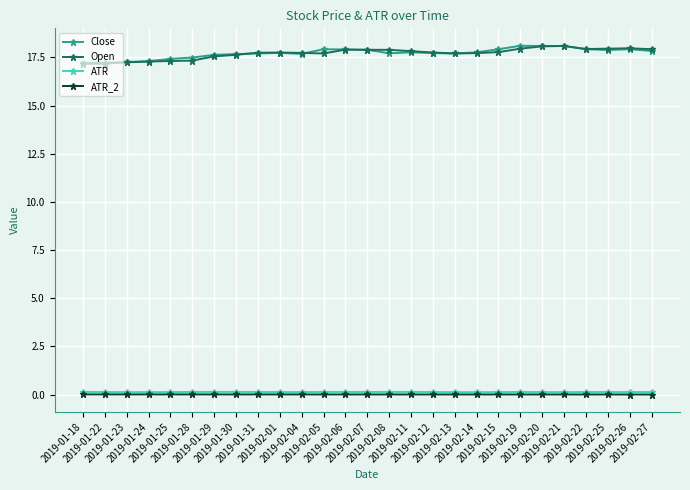

True or false: ATR has more than 1 interior local peaks.

True